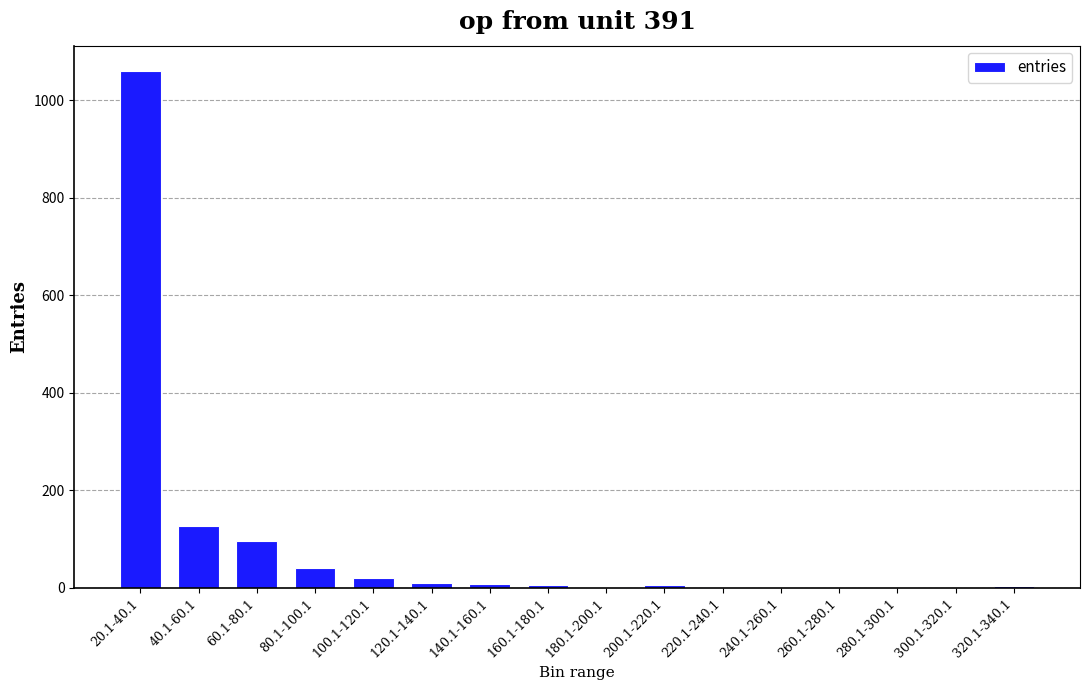

Count the number of data series in this chart.

1